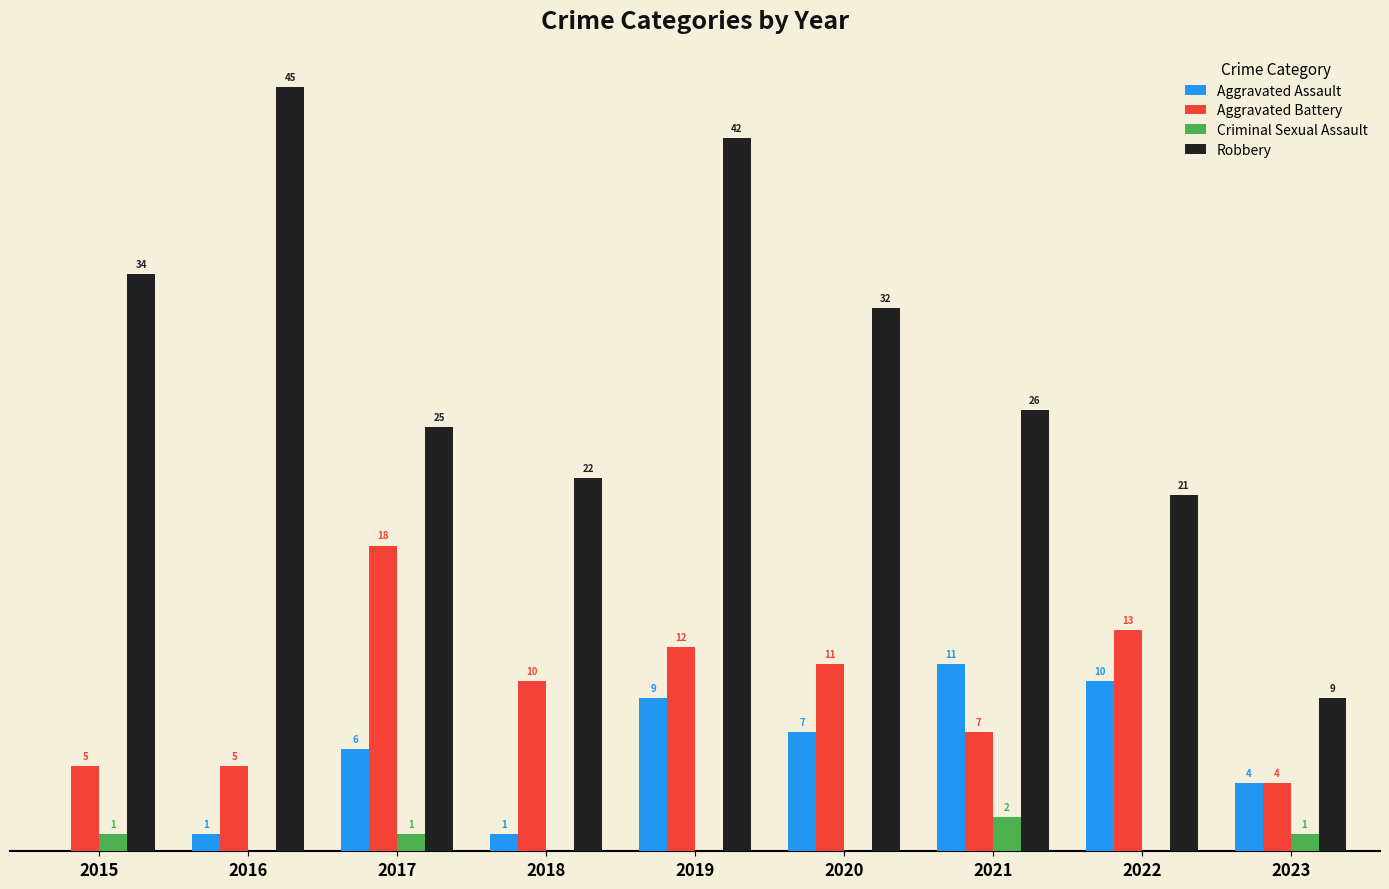

Does the chart contain stacked bars?

No